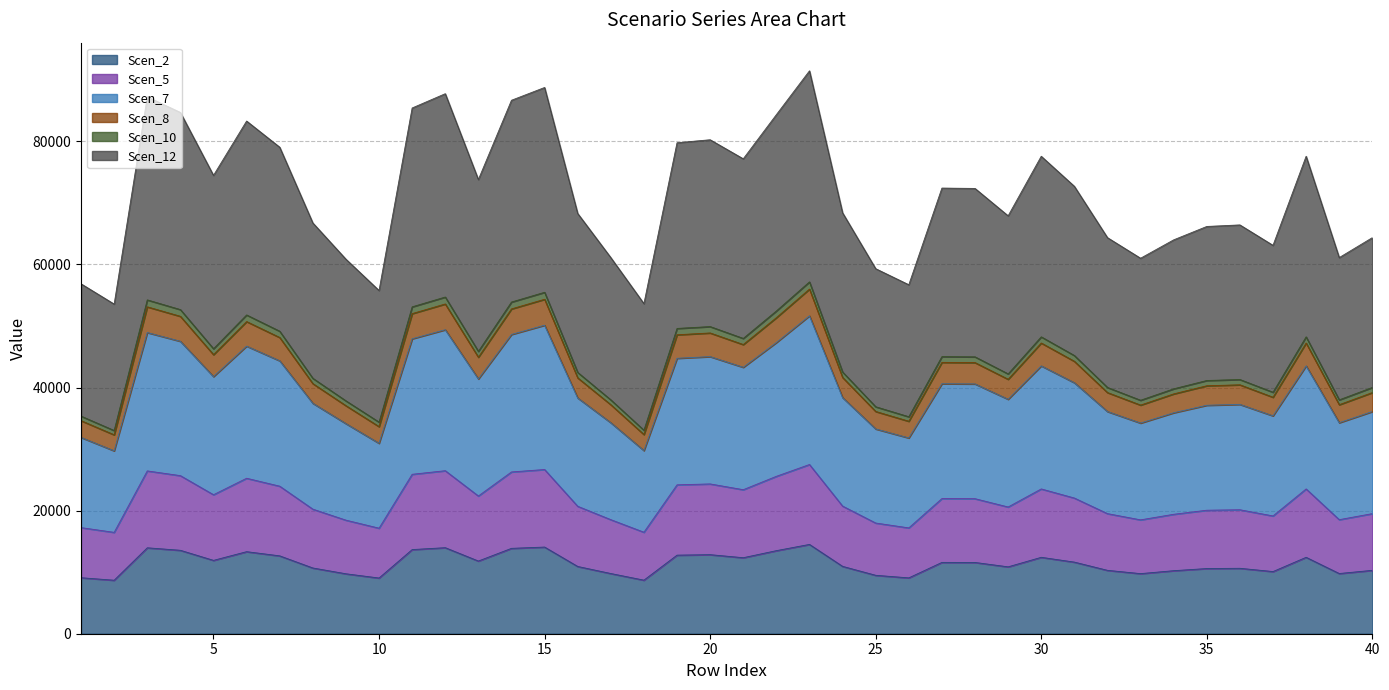

Is the value of Scen_2 at 7 greater than the value of Scen_7 at 21?

No